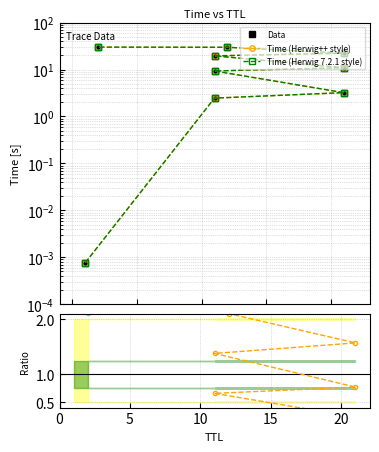

What is the average value of the Data series?

14.2